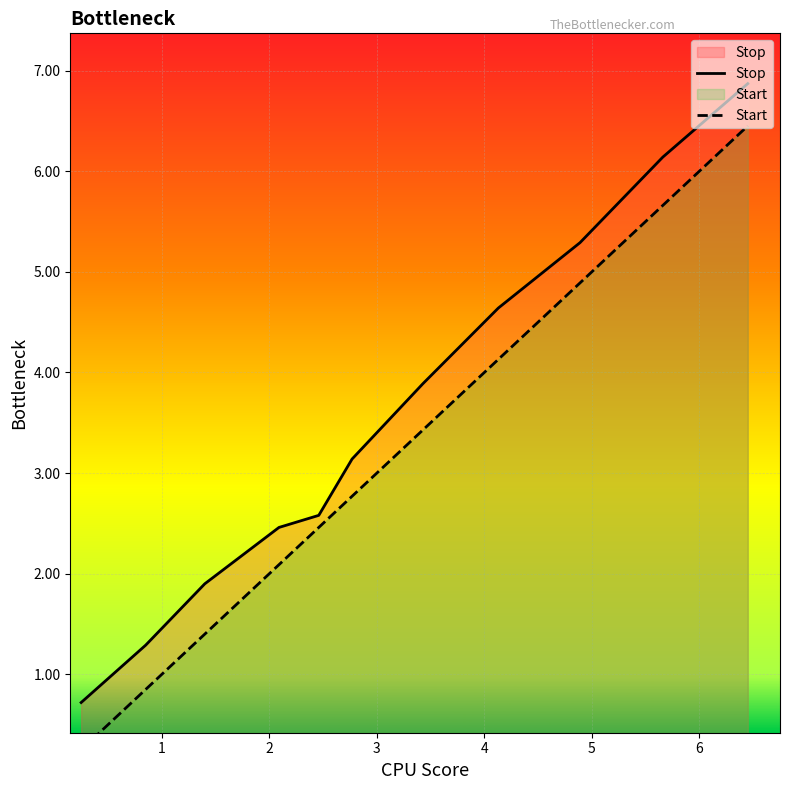

What is the lowest value of the Stop series?

0.7